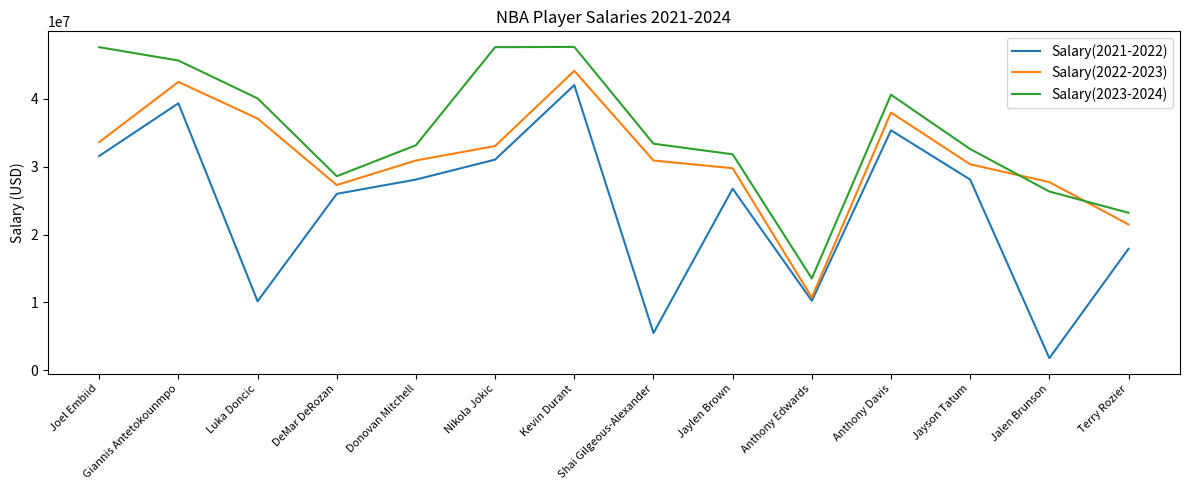

Which series has the largest range (max minus min)?

Salary(2021-2022)